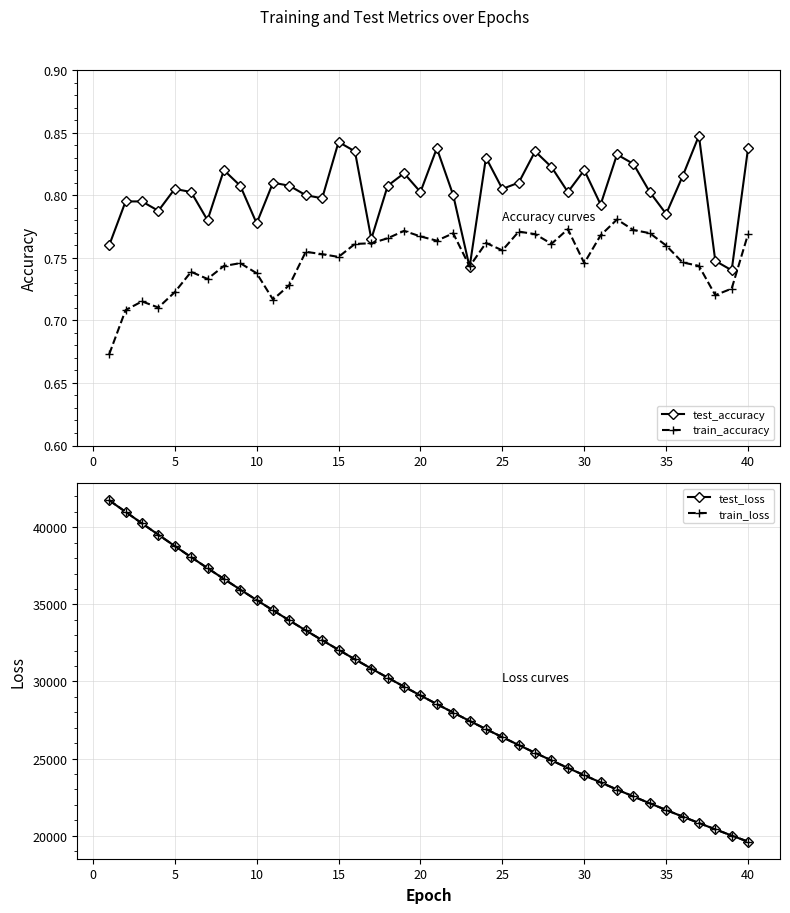

How many interior local peaks does the train_accuracy series have?

10